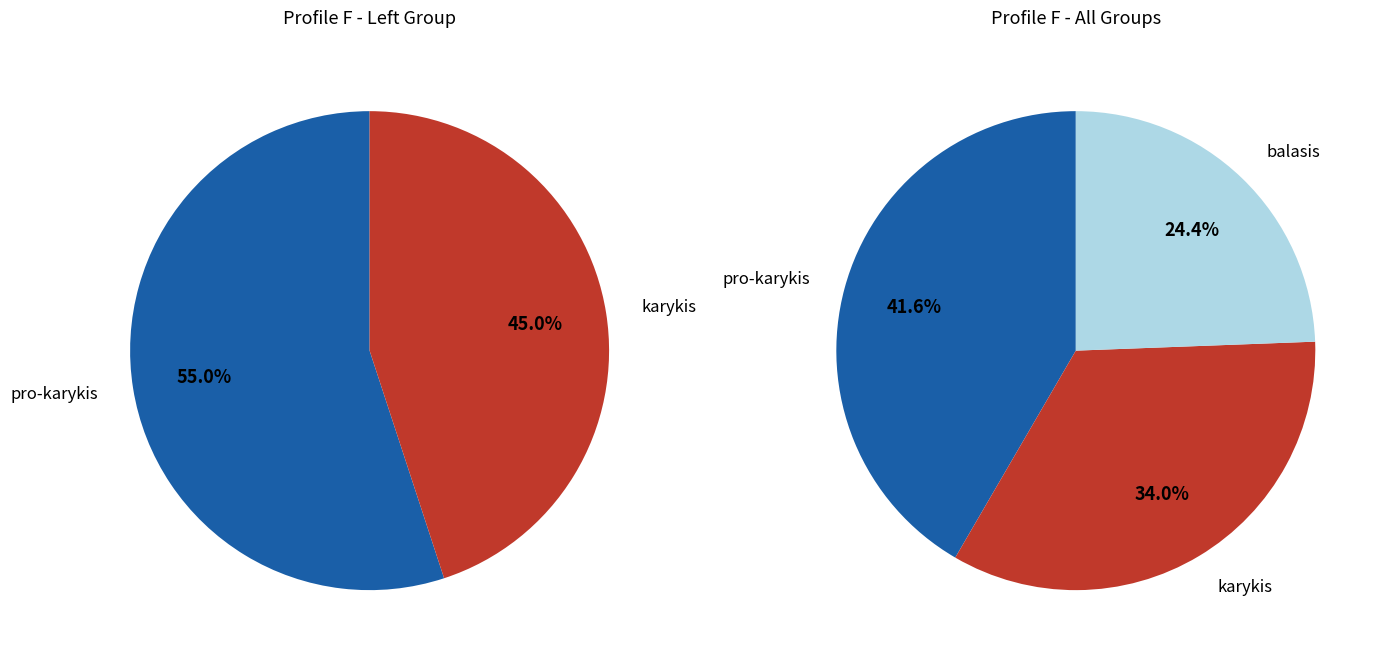

To the nearest percent, what is the average slice percentage?

33%